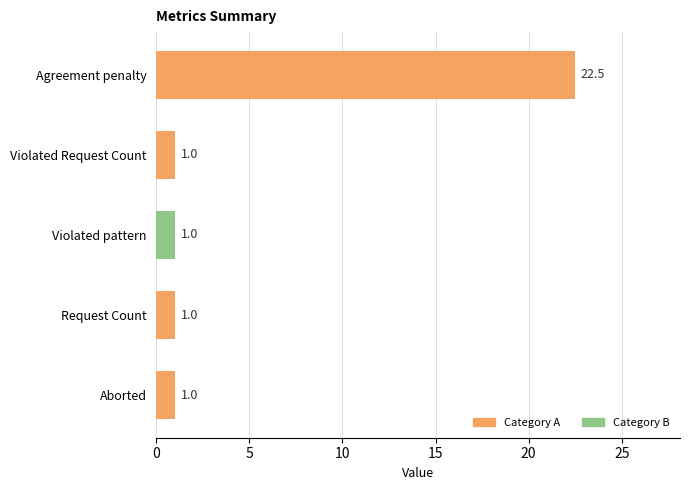

What is the sum of all values?

26.5